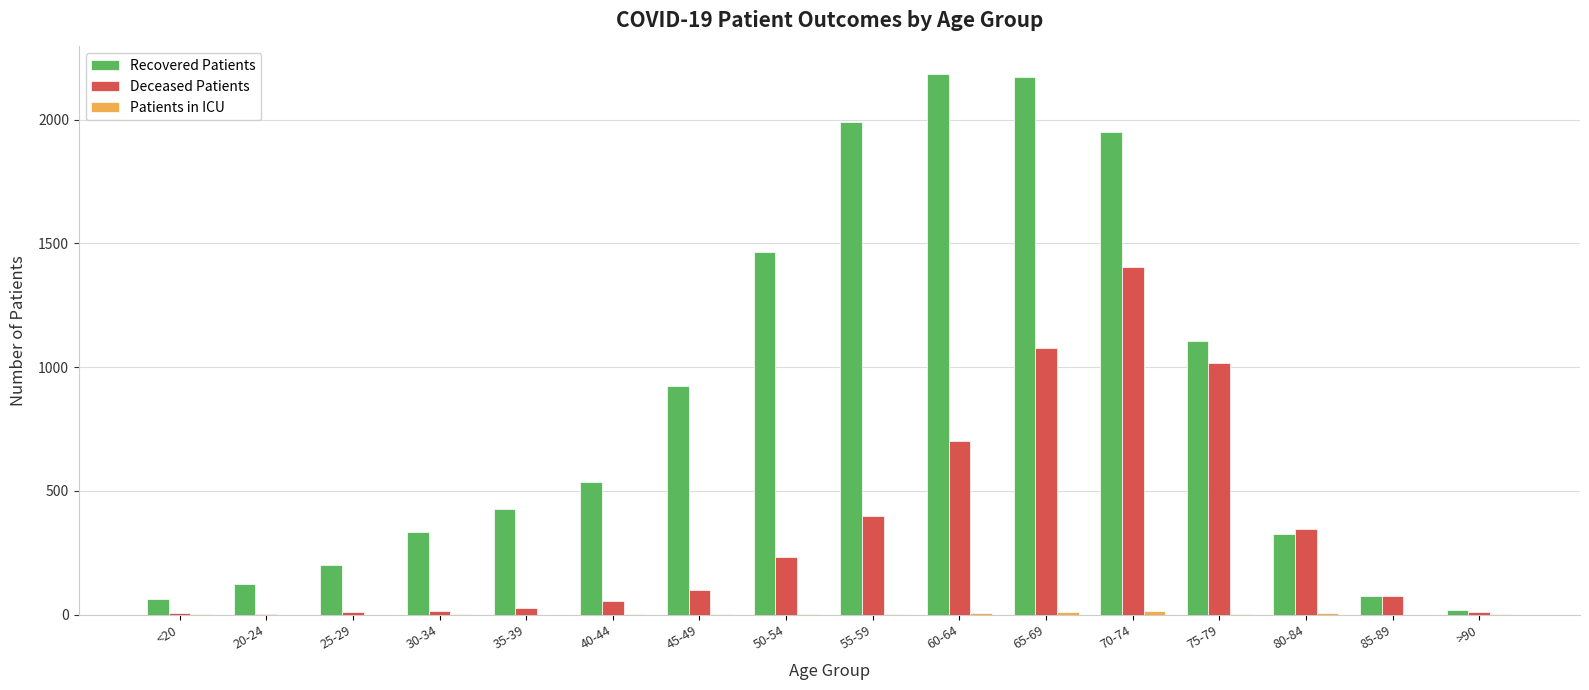

Is the value of Recovered Patients at <20 greater than the value of Deceased Patients at 20-24?

Yes